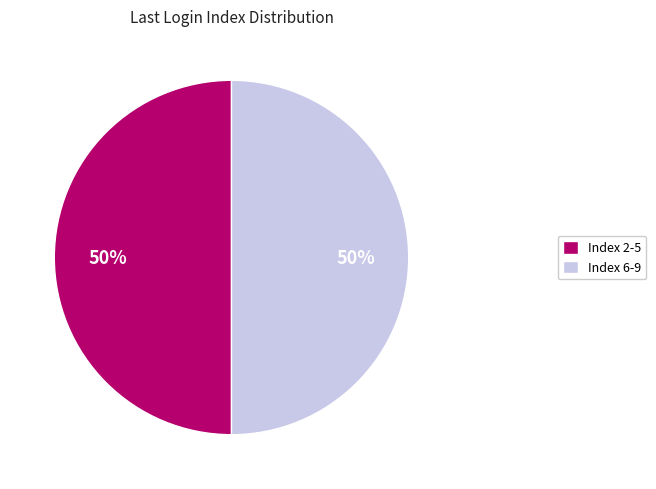

Do Index 6-9 and Index 2-5 together represent more than half of the pie?

Yes